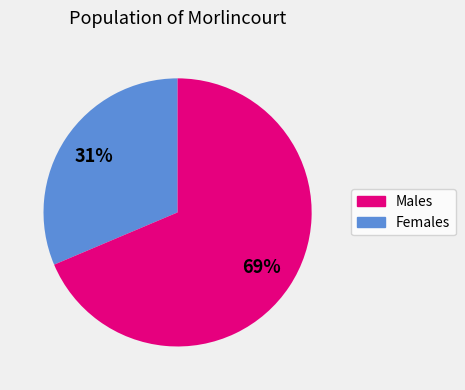

To the nearest percent, what is the average slice percentage?

50%